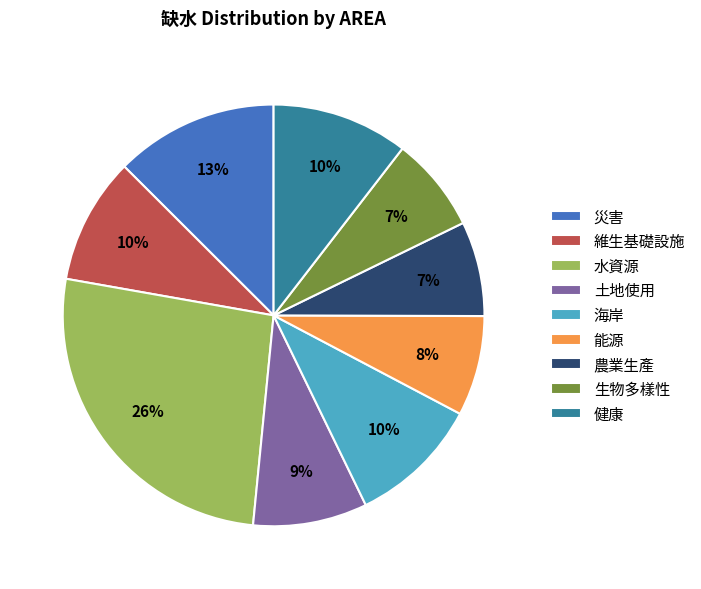

Is the sum of 農業生產 and 水資源 greater than half?

No